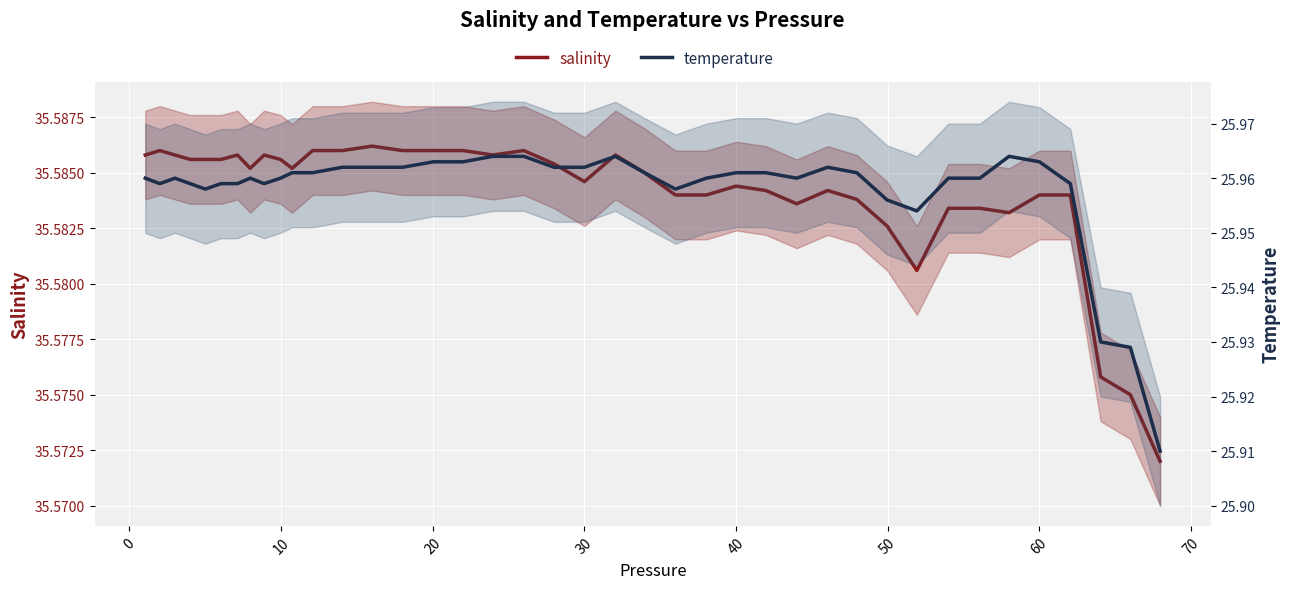

Which series has the largest range (max minus min)?

temperature